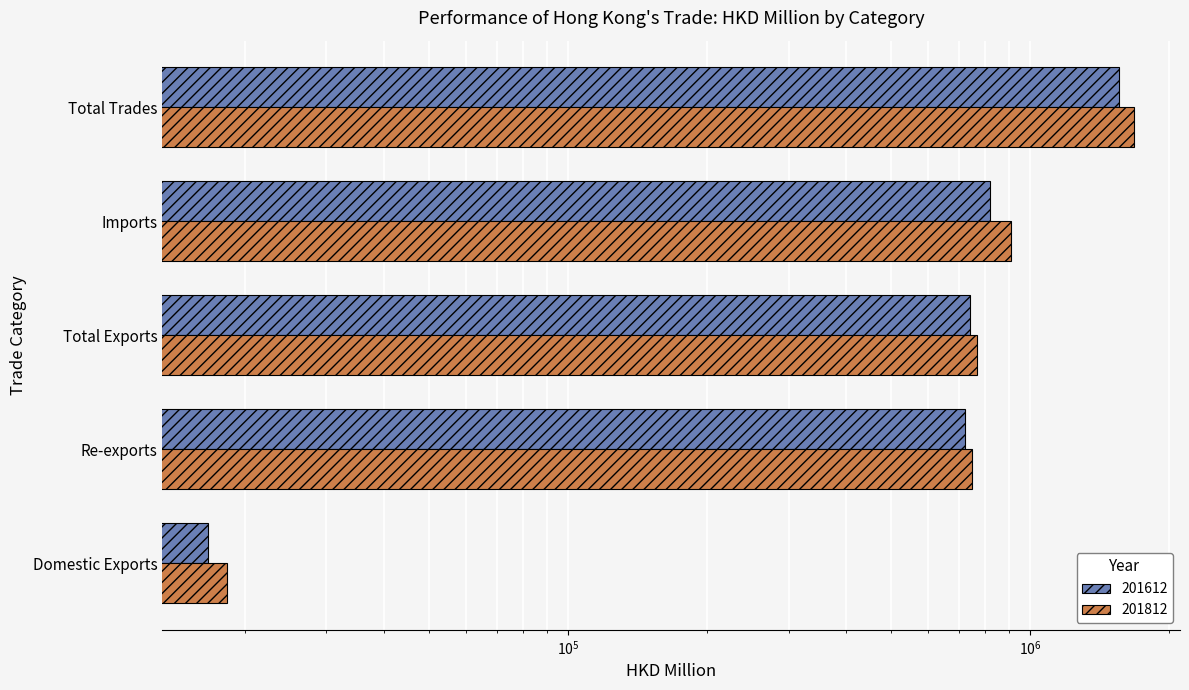

Which has a higher value, Imports or Re-exports?

Imports